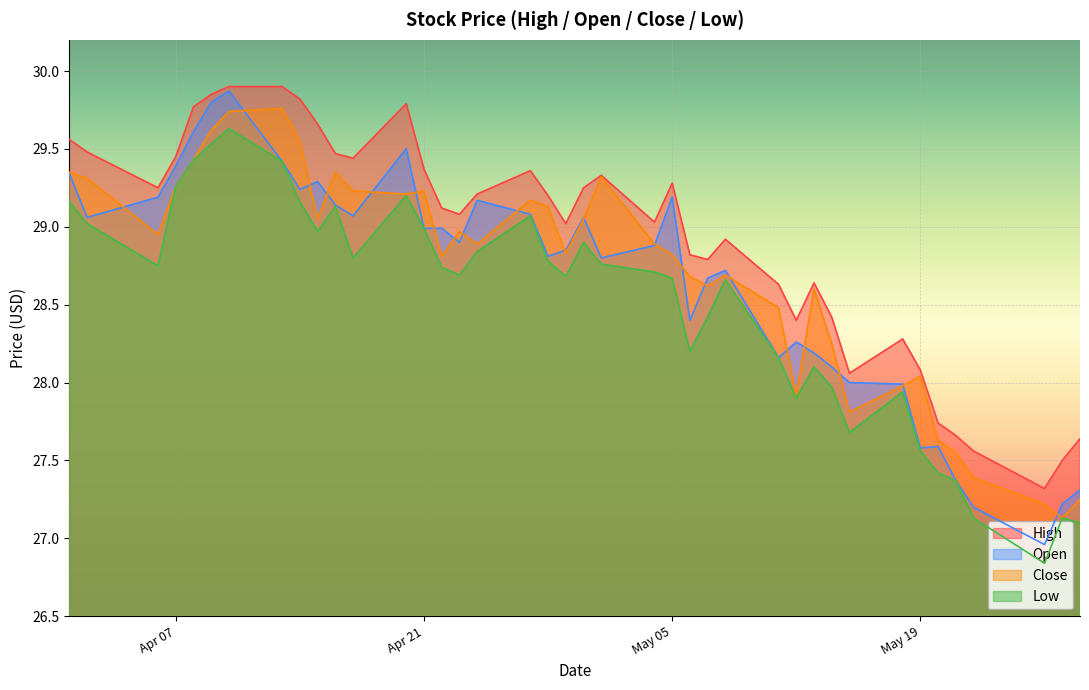

What is the sum of all Close values?

1148.2